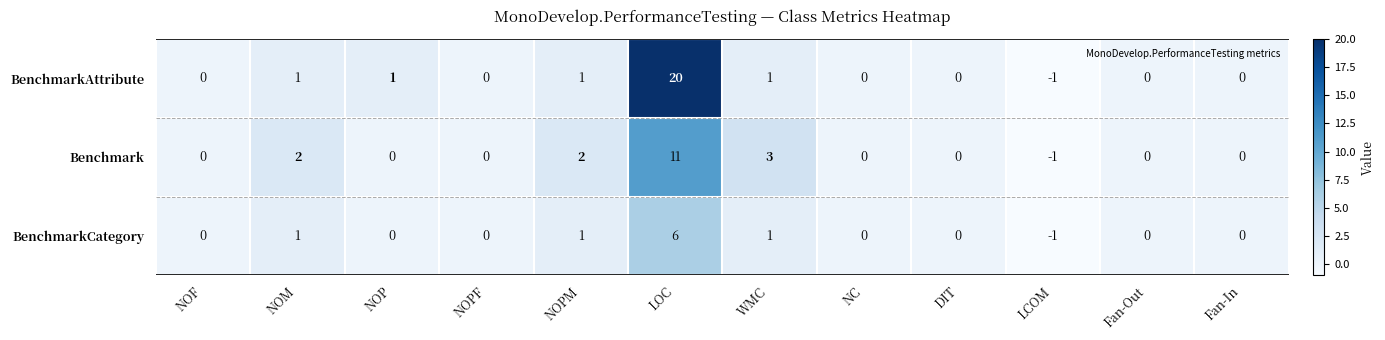

At which label does Benchmark reach its peak?

LOC